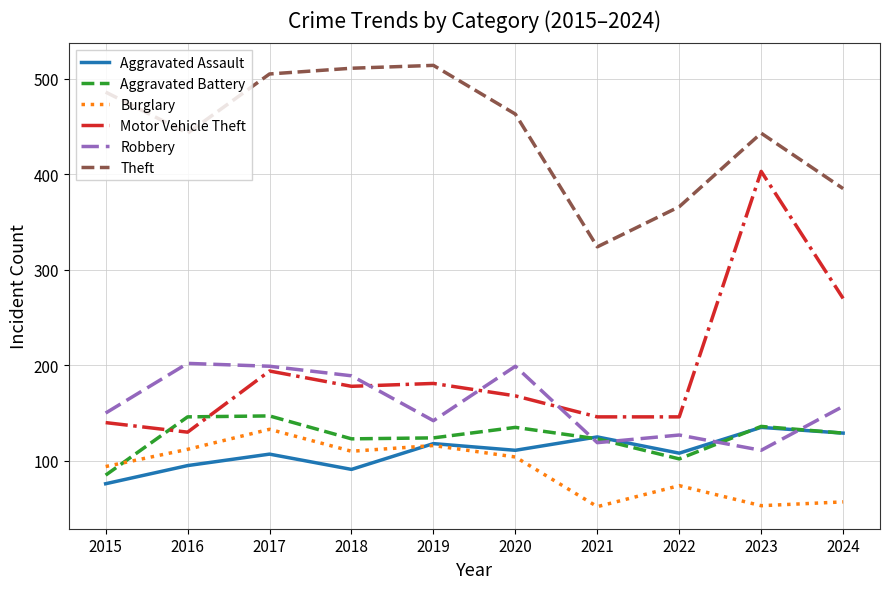

Is it true that Aggravated Assault equals 46 at 2023?

False